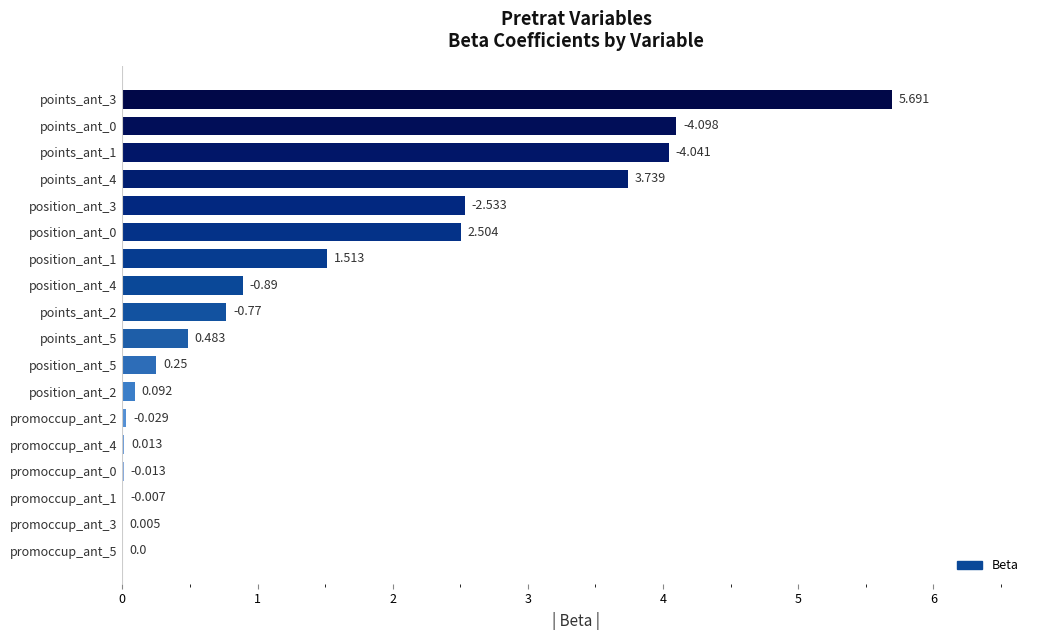

How many values are above zero?

17